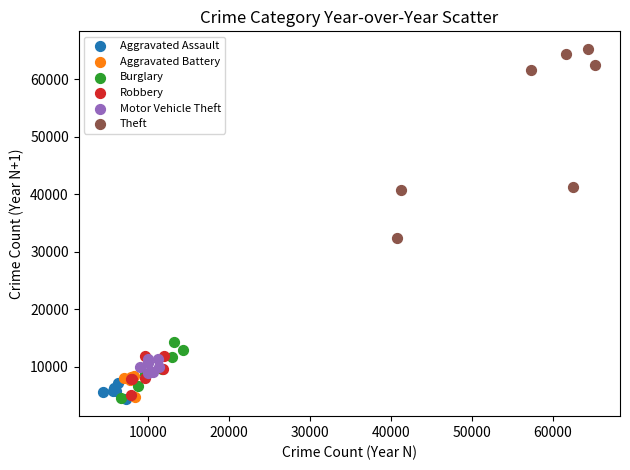

Which series has the widest spread of Y values?

Theft